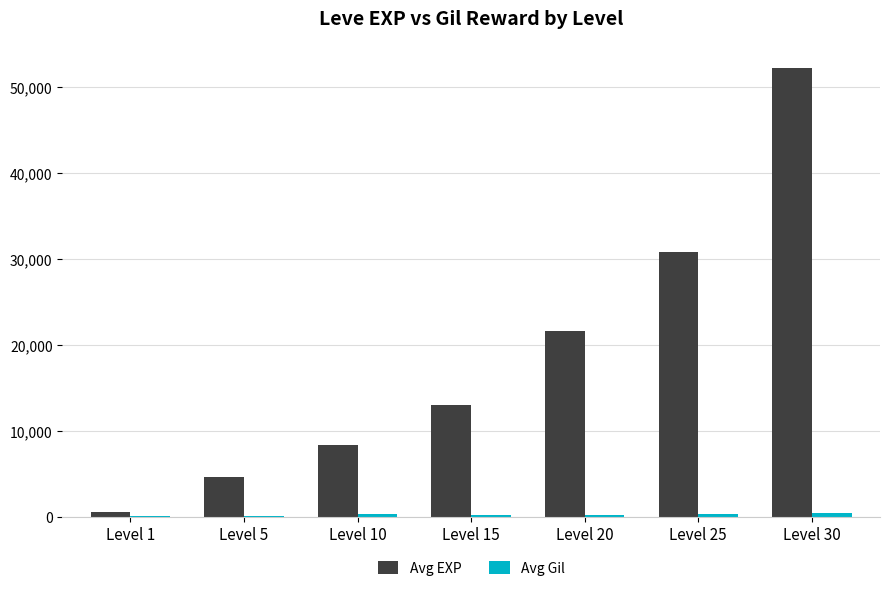

Between Level 15 and Level 30, which series saw the biggest shift?

Avg EXP